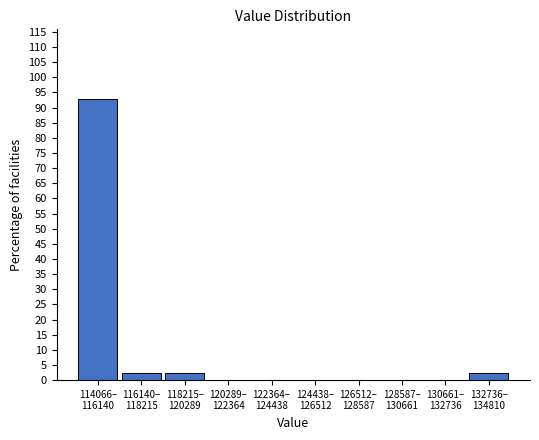

What is the maximum value shown in the chart?

92.7